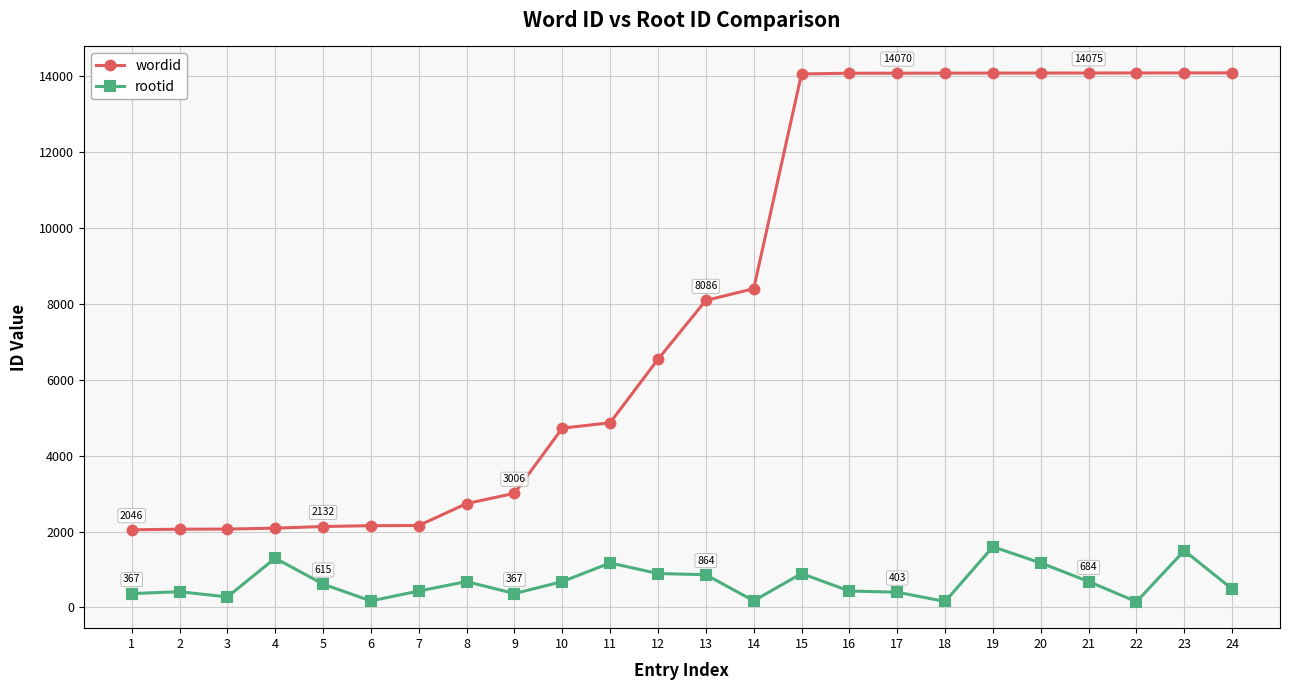

At which label is wordid closest to 8062?

13